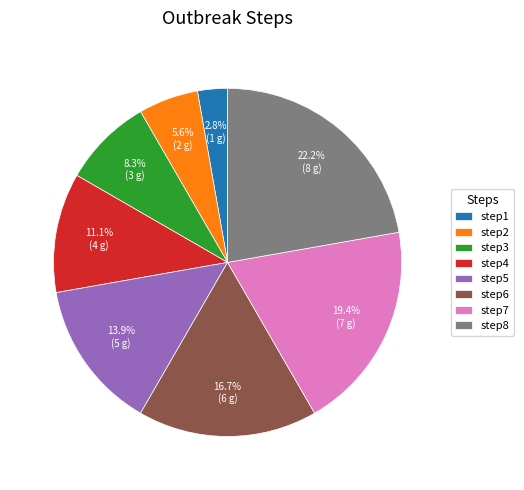

What percentage is the step6 slice, to the nearest percent?

17%